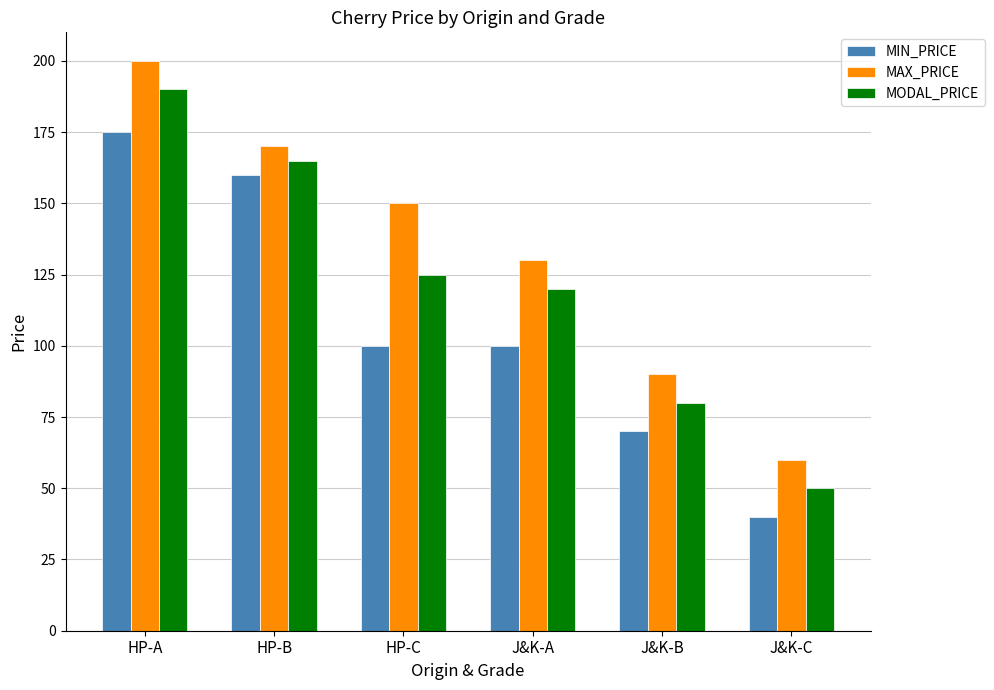

Where is MODAL_PRICE nearest to the value 120?

J&K-A